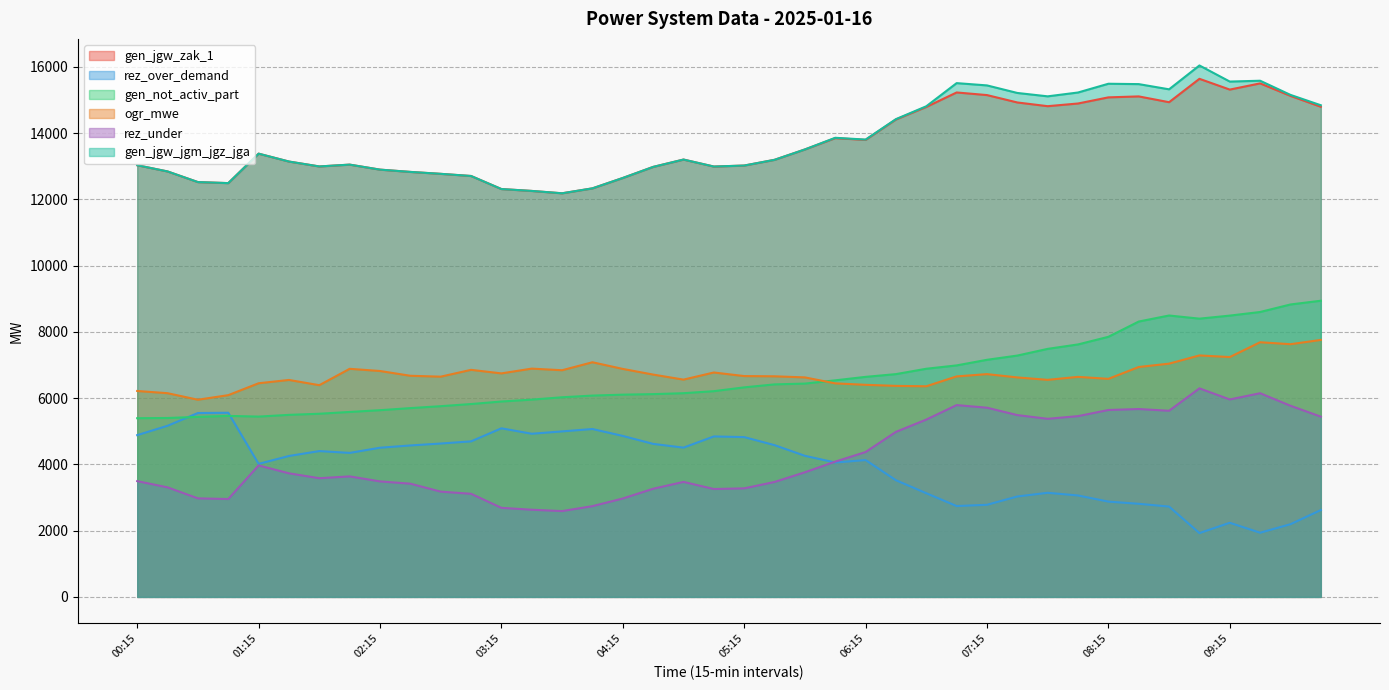

What position from the right is 08:30?

7